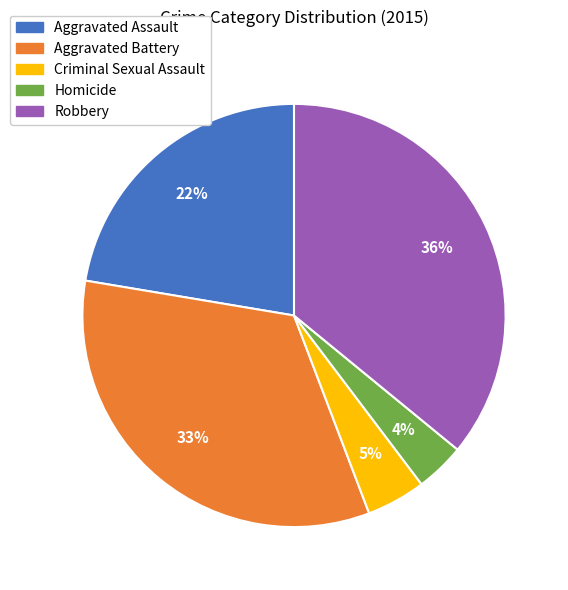

Is it true that Aggravated Battery is 33% of the pie?

True